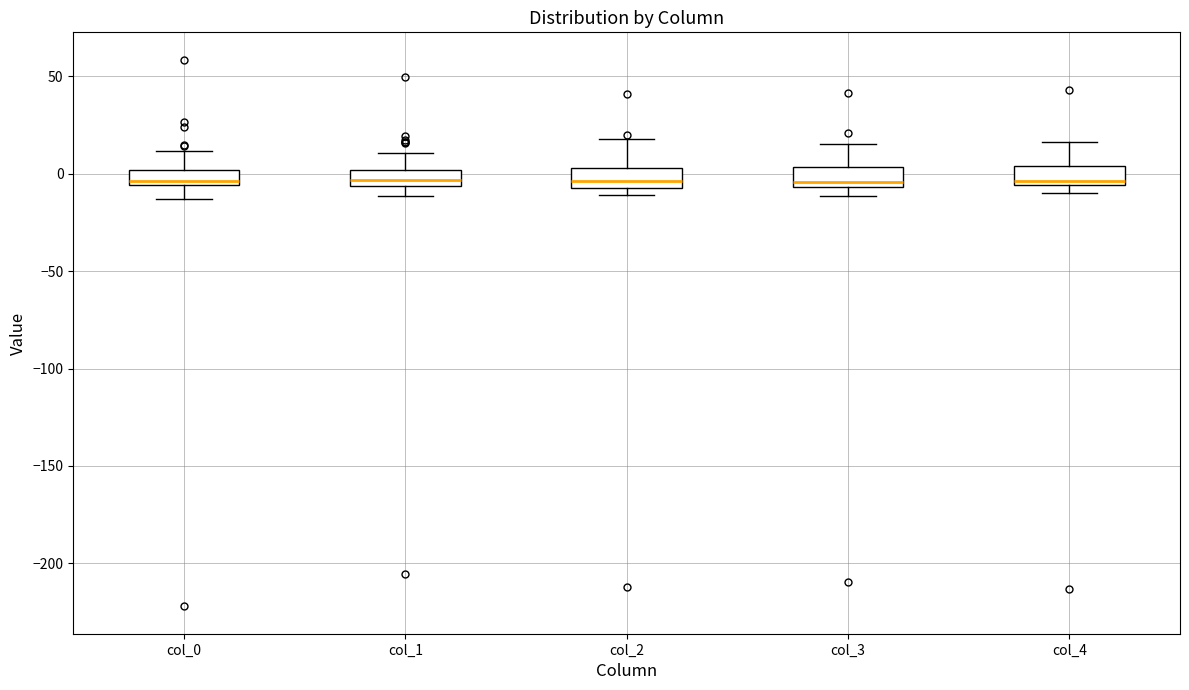

Where does the upper whisker of the box for col_4 end on the y-axis? The values are not printed on the chart, so give them approximately, as read against the axis.

15